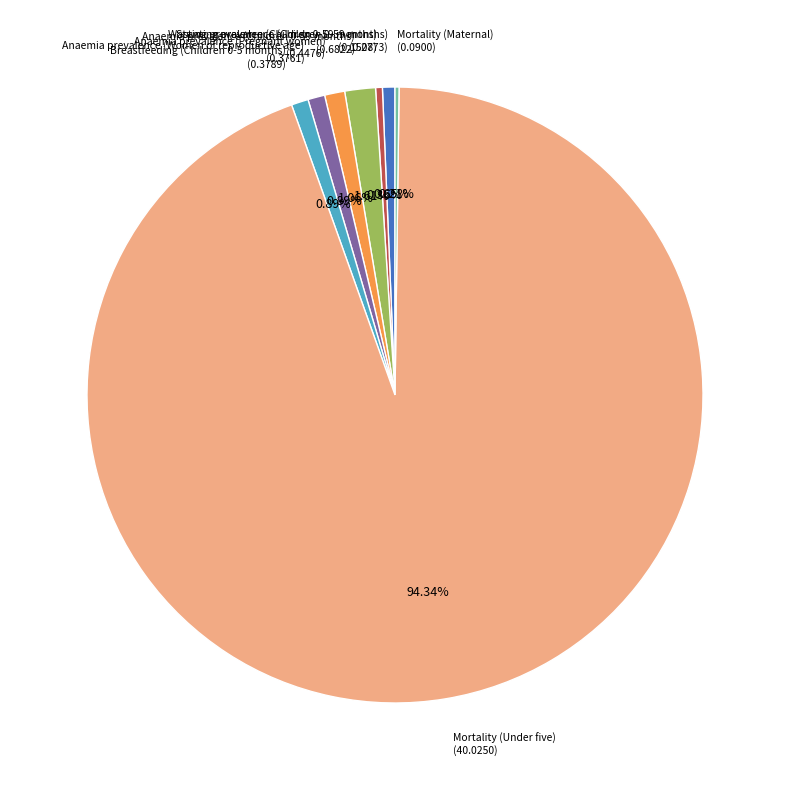

Is there a majority slice in this chart?

Yes